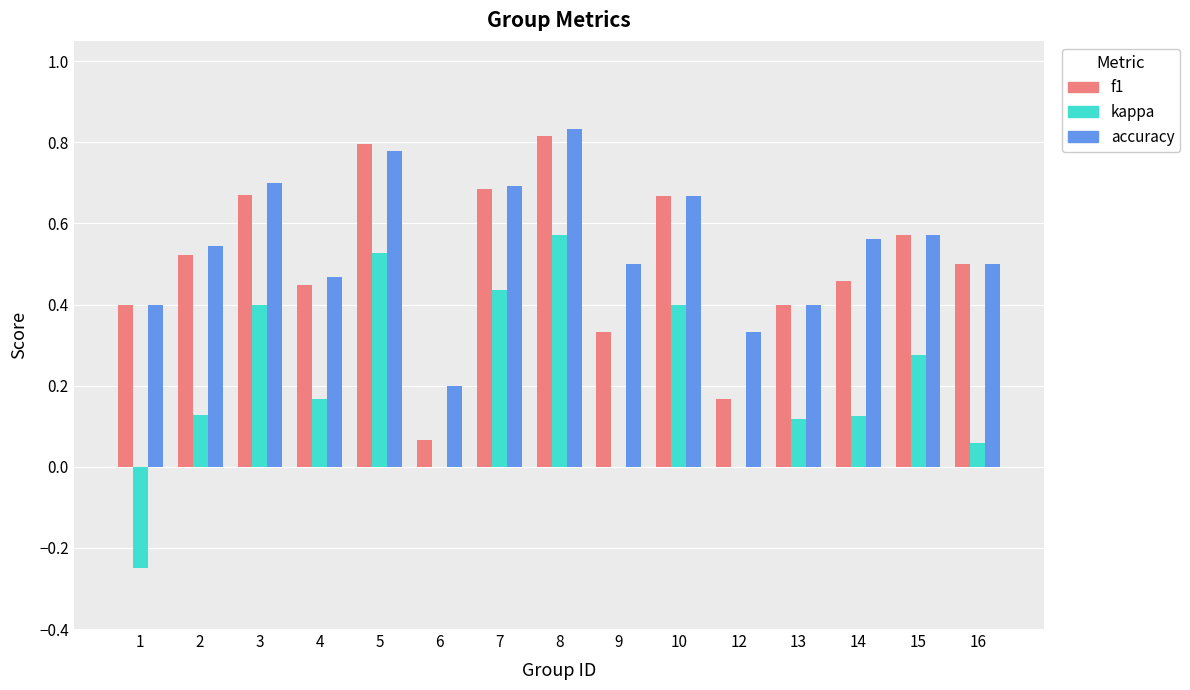

What is the sum of the f1 values at 4 and 15?

1.0